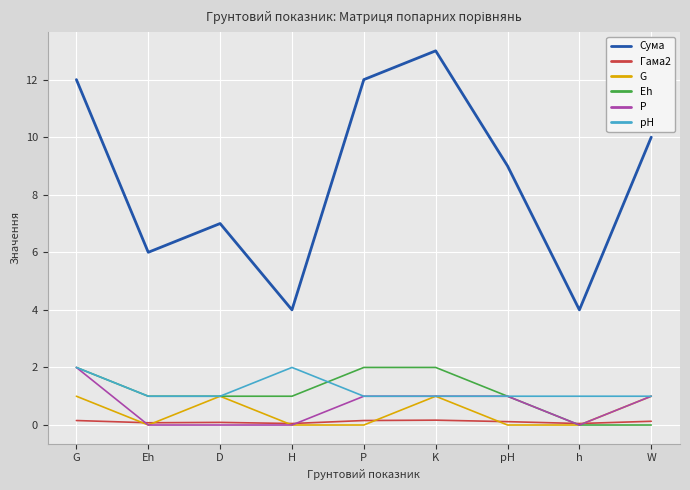

At how many categories does at least one series exceed 5?

7